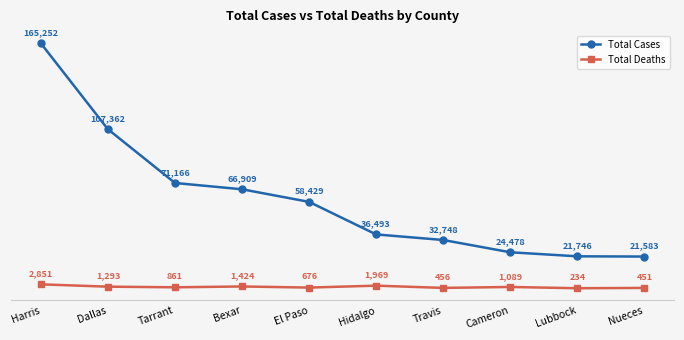

What is the label of the 10th point from the left?

Nueces